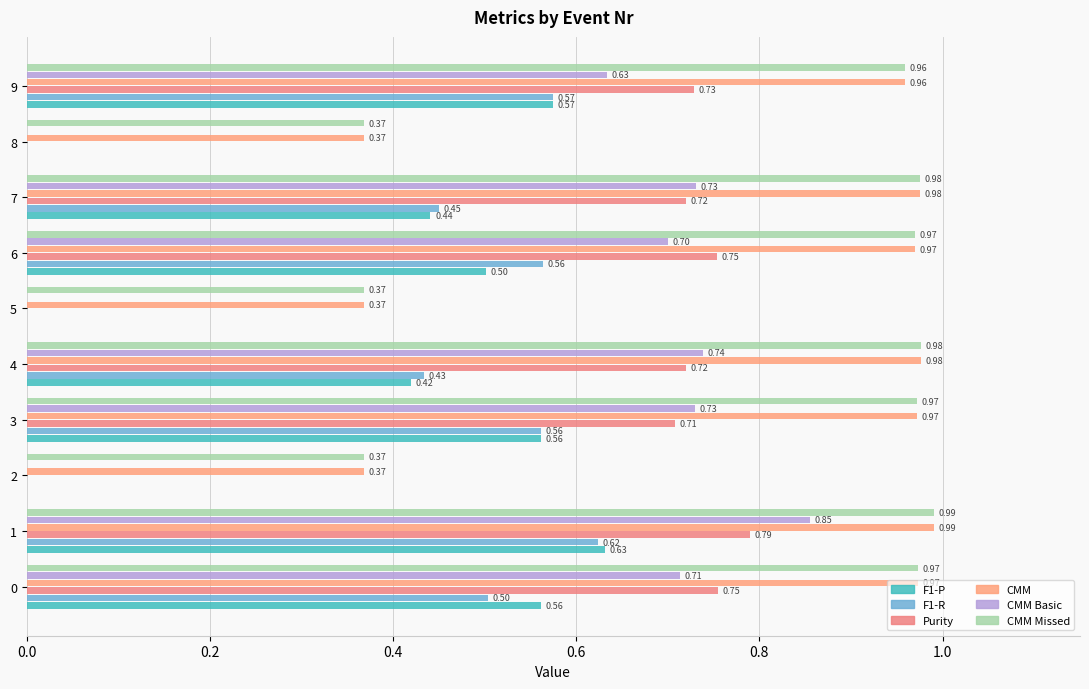

What position from the left is 9?

10